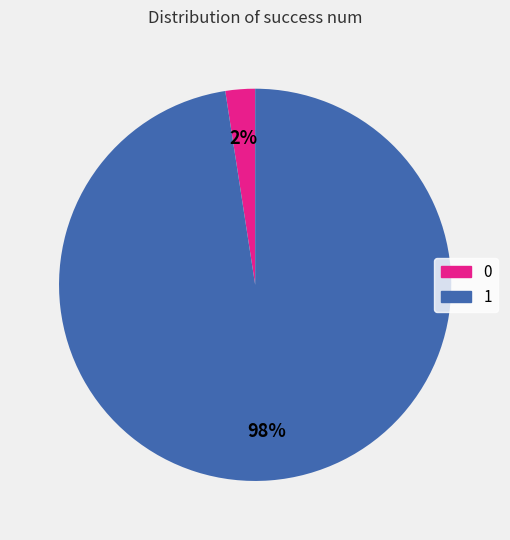

Between 0 and 1, which is larger?

1